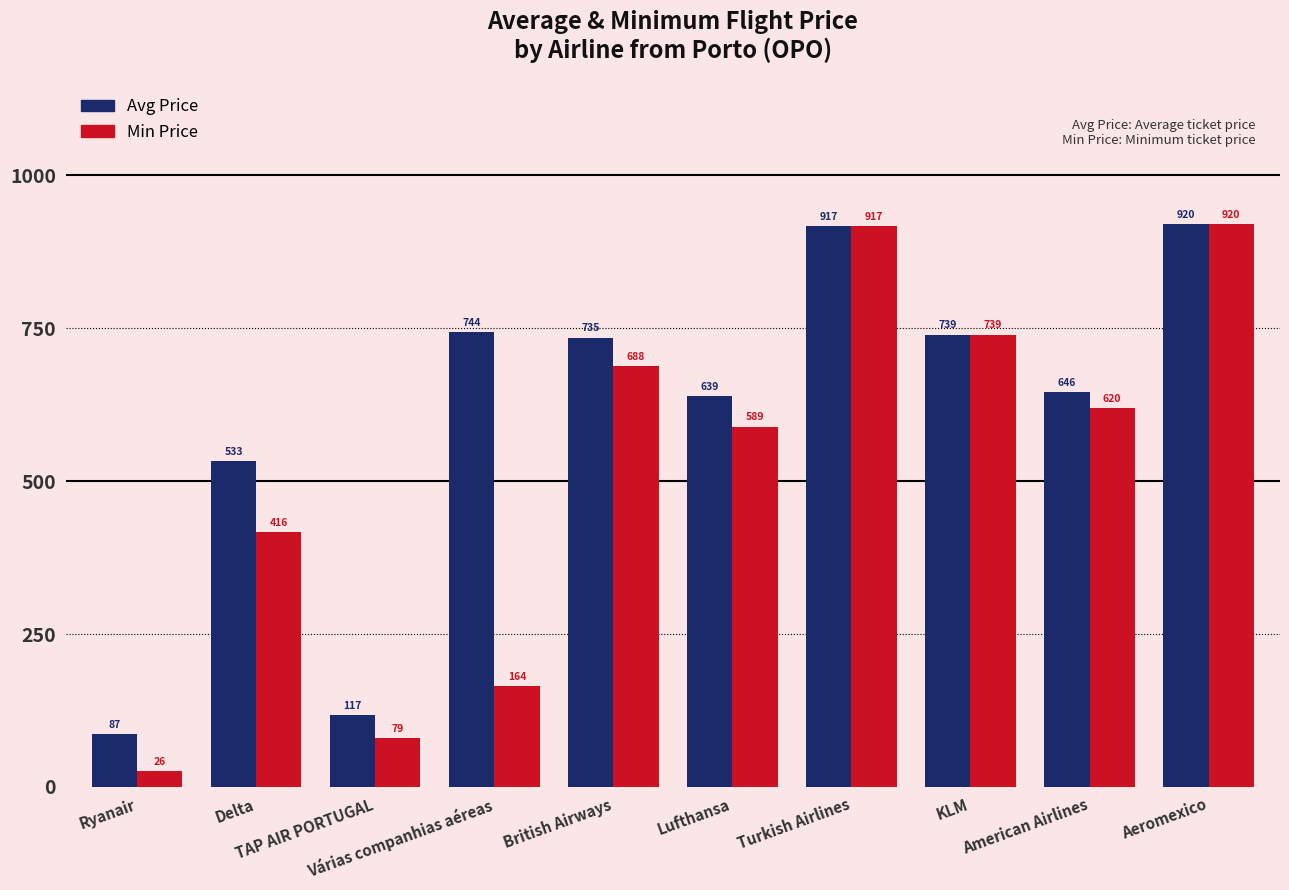

At how many categories does at least one series exceed 260?

8